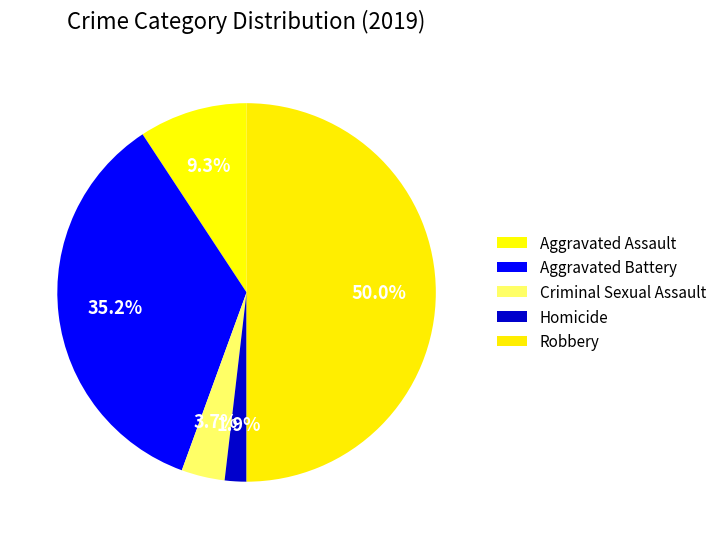

Between Homicide and Aggravated Battery, which is larger?

Aggravated Battery